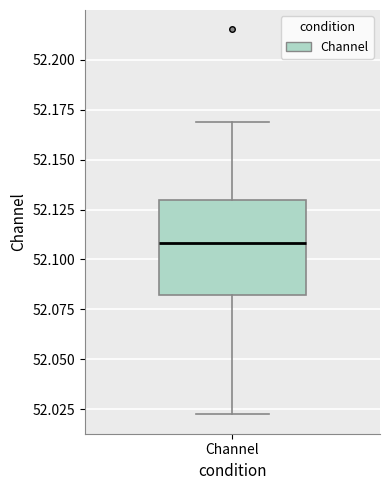

Transcribe this box plot: give where the median line is, the range the box spans, and where the two whiskers end, as read against the y-axis. The values are not printed on the chart, so give them approximately, as read against the axis.

median 52.11, box 52.08 to 52.13, whiskers 52.02 to 52.17